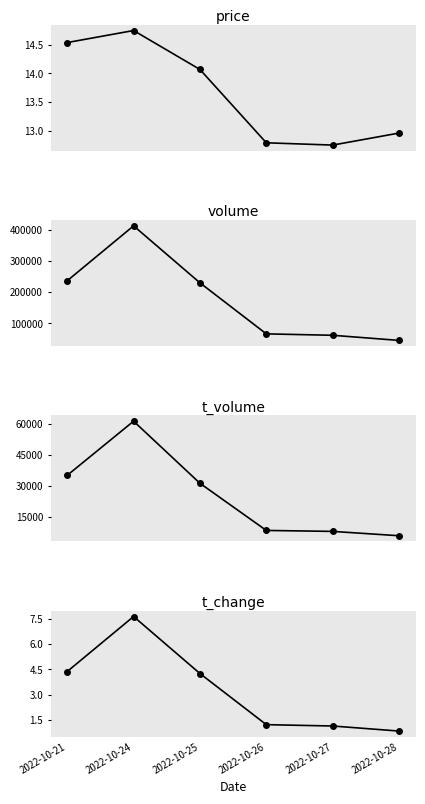

Between 2022-10-21 and 2022-10-28, which series saw the biggest shift?

volume